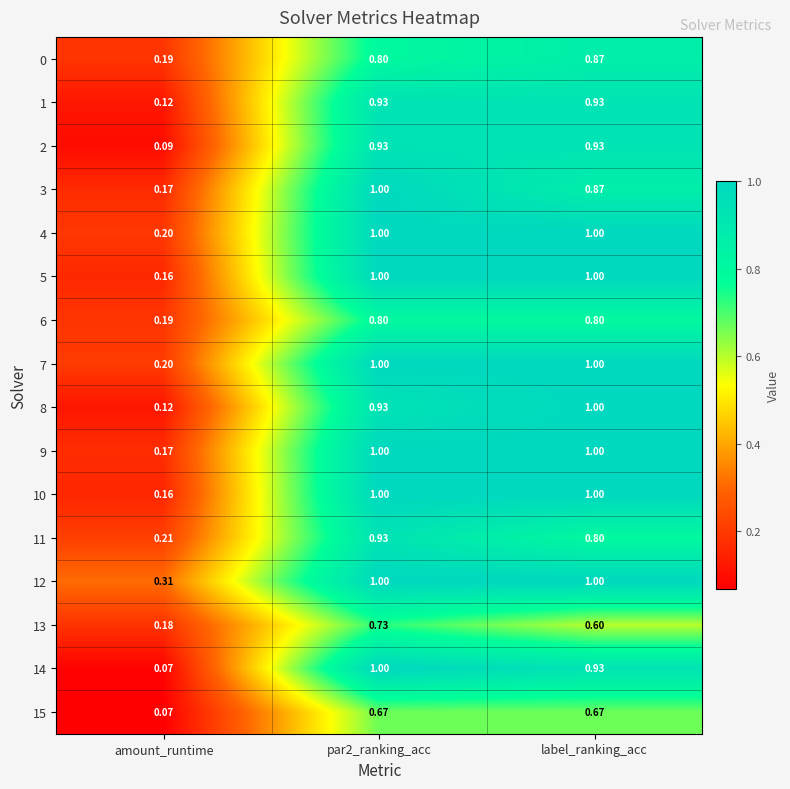

Is the value of 10 at amount_runtime greater than the value of 6 at label_ranking_acc?

No